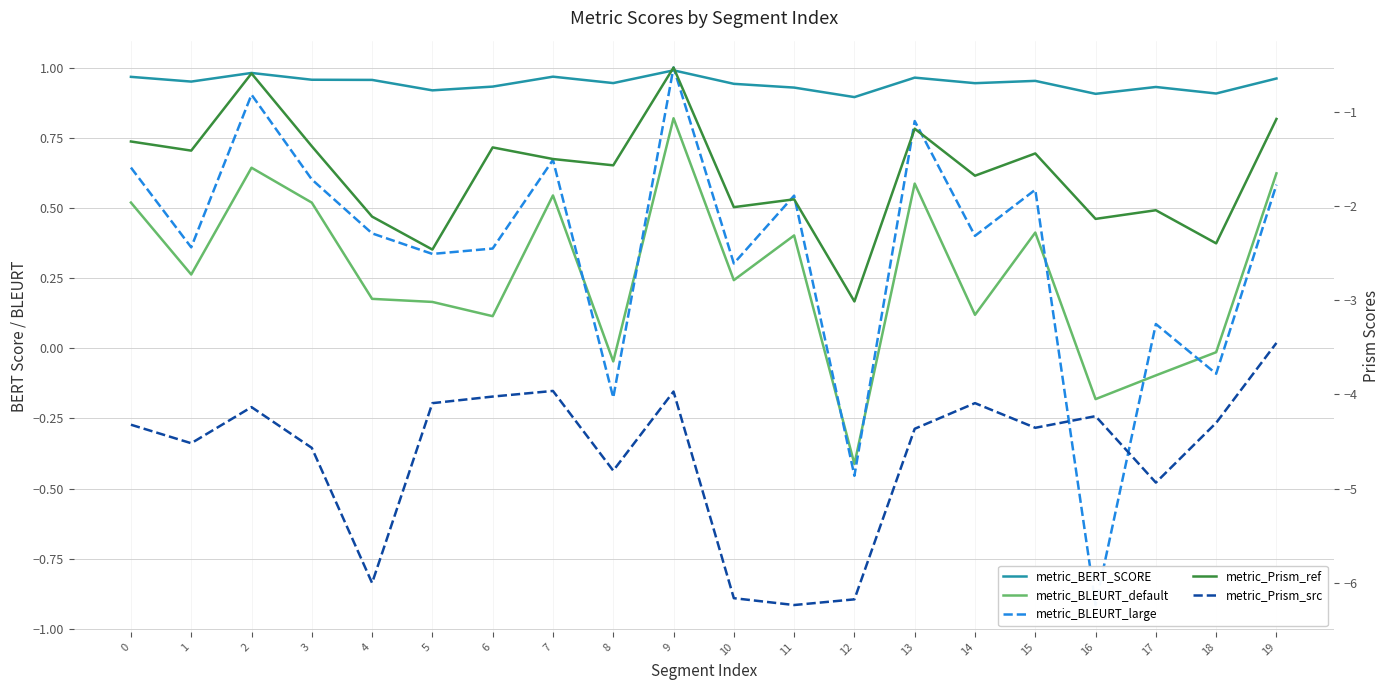

What is the difference between the maximum and minimum values in the metric_BLEURT_default series?

1.2